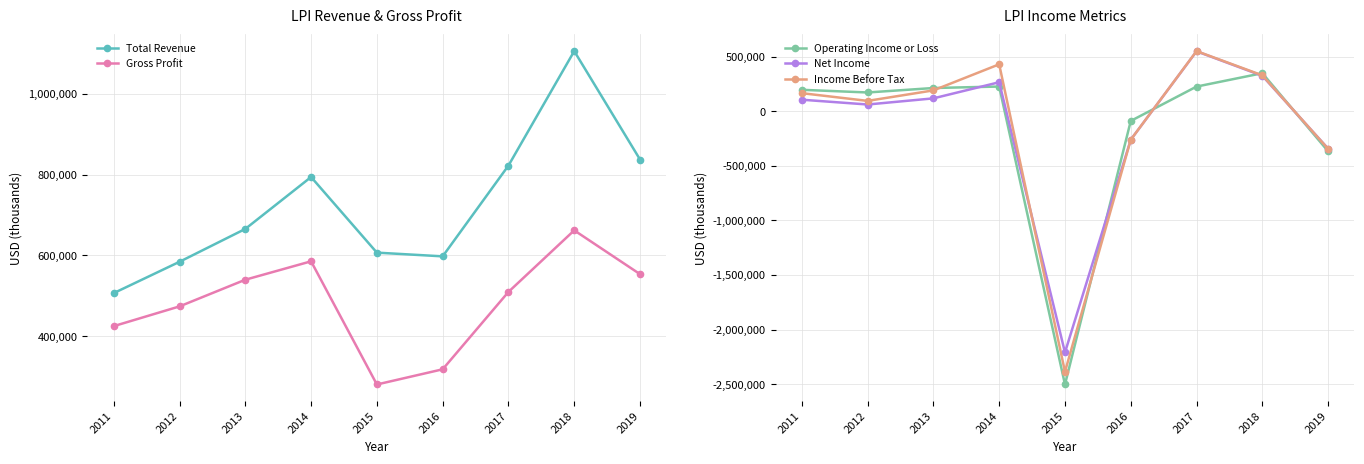

List the labels in order of Total Revenue value, smallest first.

2011, 2012, 2016, 2015, 2013, 2014, 2017, 2019, 2018